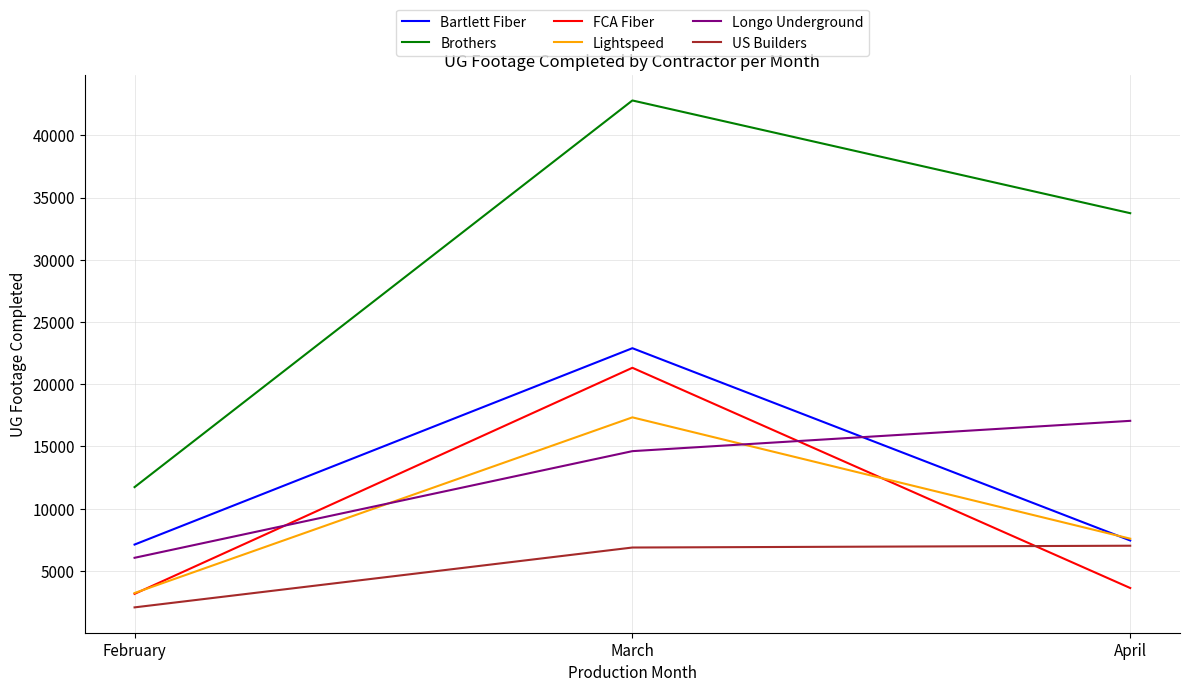

The value of FCA Fiber at February is 3158. True or false?

True